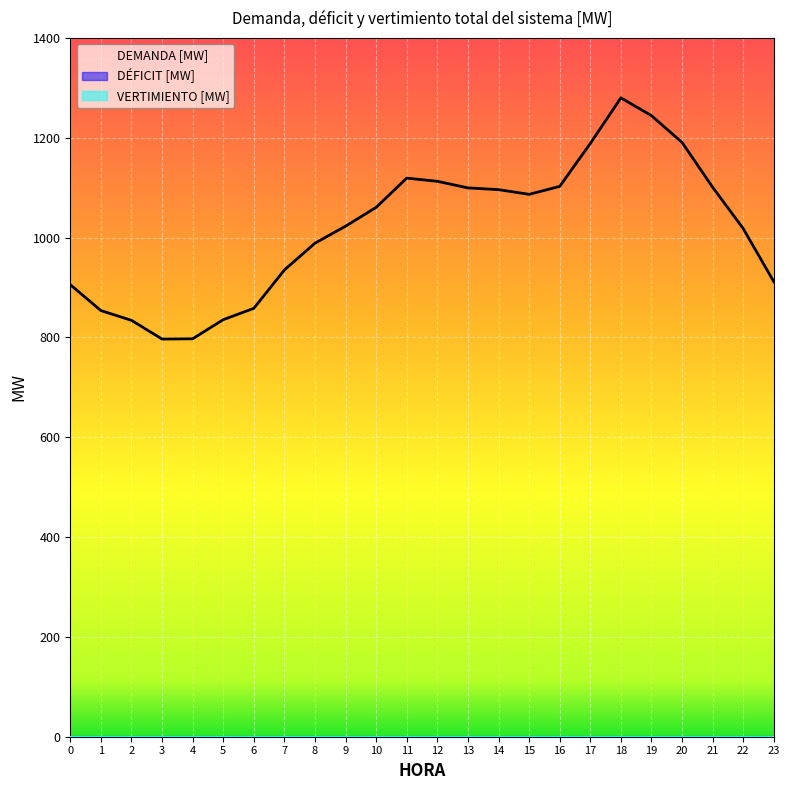

What is the difference between the second highest and minimum values in the DEMANDA [MW] series?

447.6